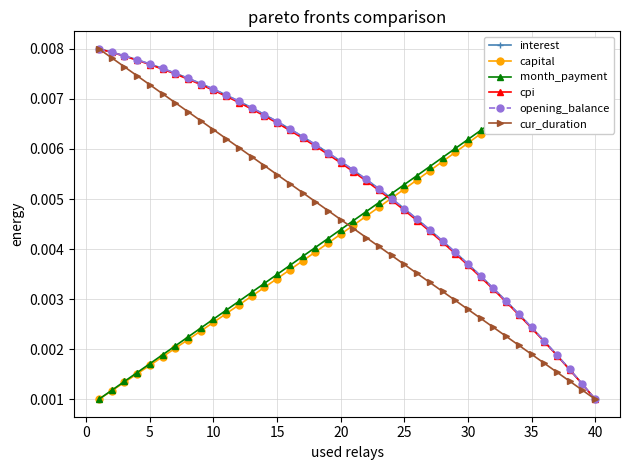

How many month_payment values are between 0 and 1?

40